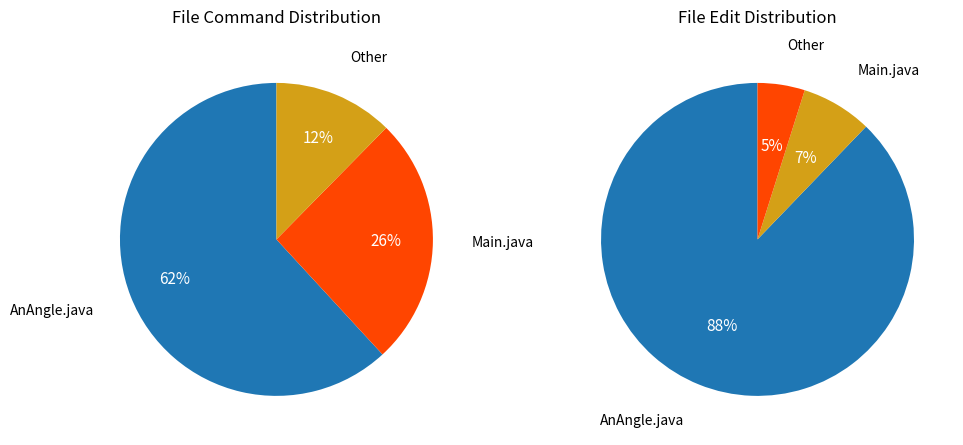

What is the largest slice in the pie chart?

AnAngle.java